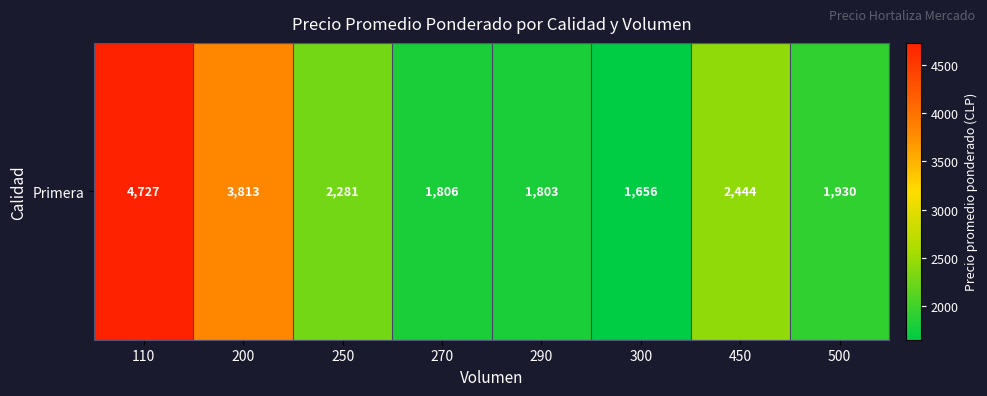

What is the average value?

2558